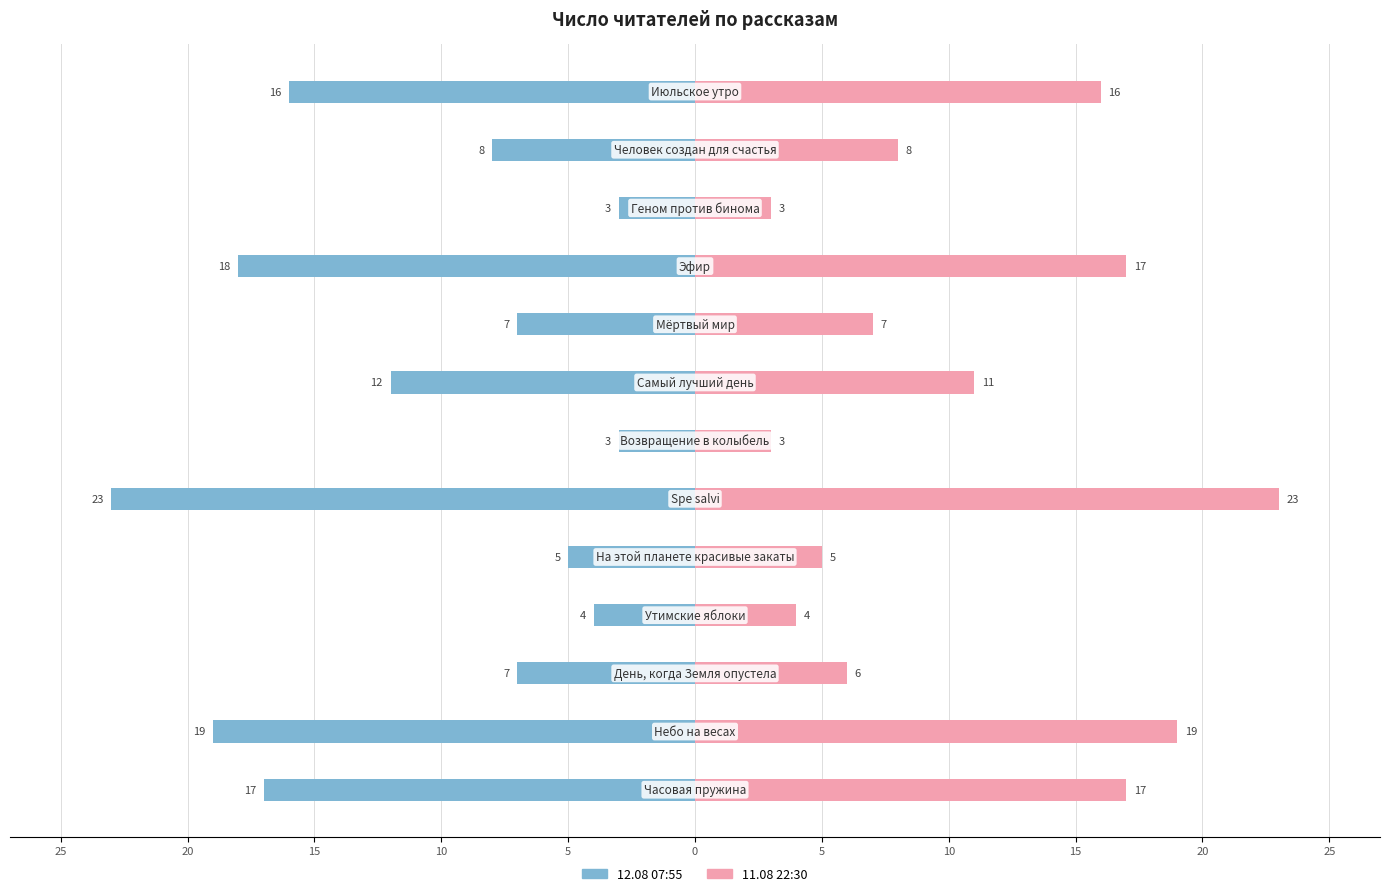

Is the value of 12.08 07:55 at 0 greater than the value of 11.08 22:30 at 20?

No